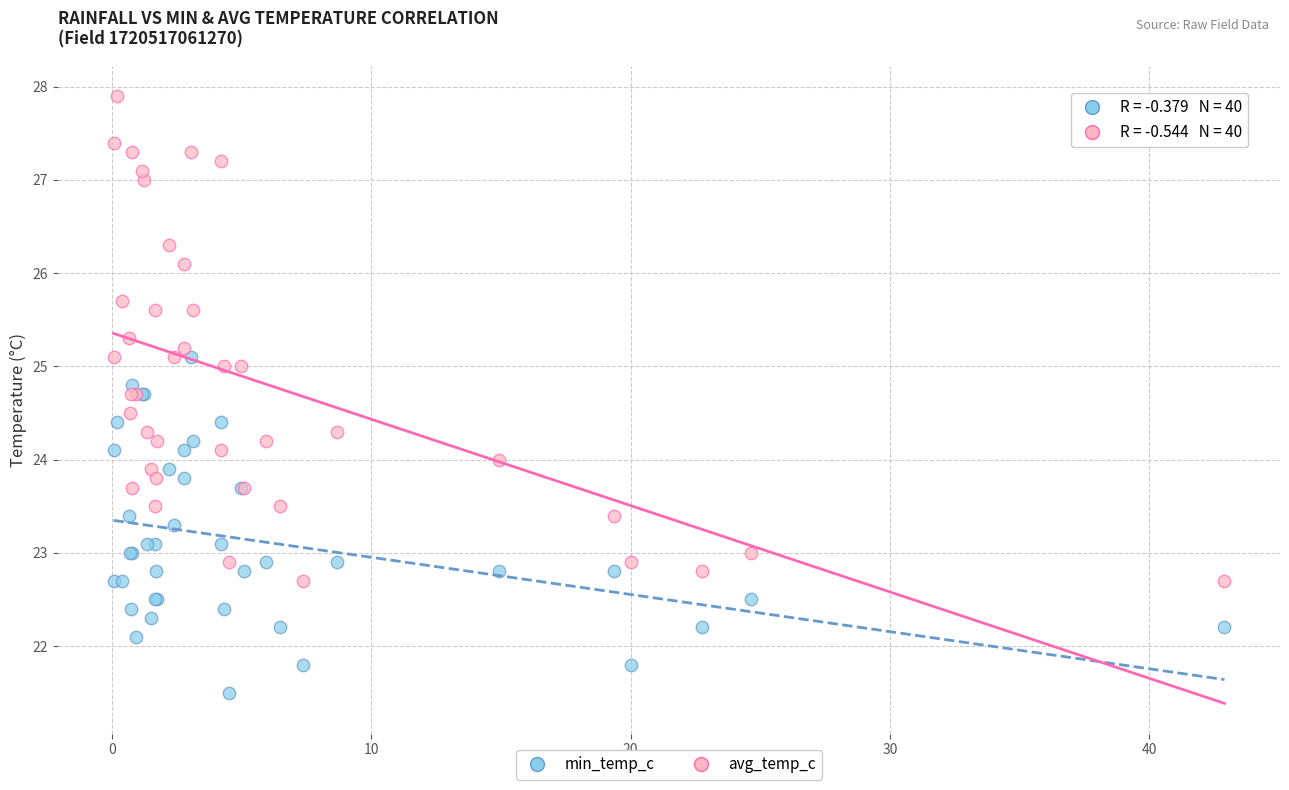

What are all the series names shown in the legend?

min_temp_c, avg_temp_c